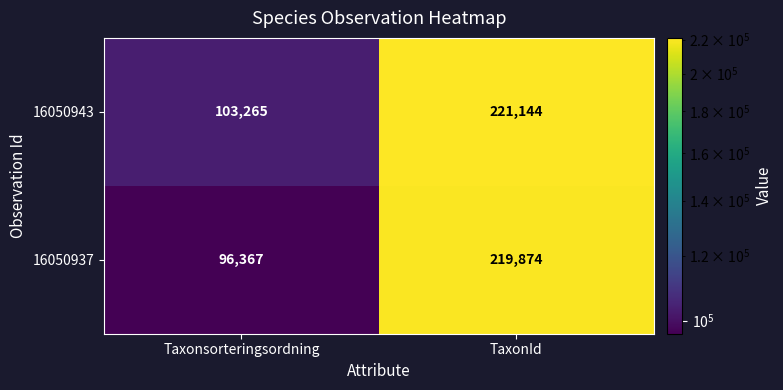

What is the minimum value for 16050937?

96367